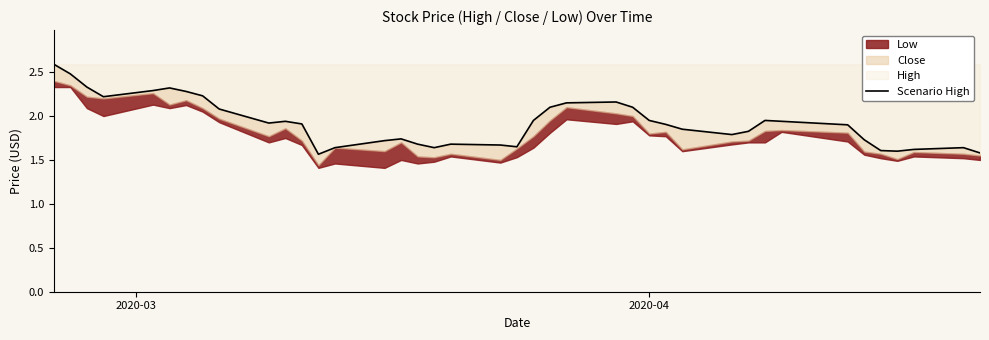

Which label corresponds to the largest value in the chart?

2020-03